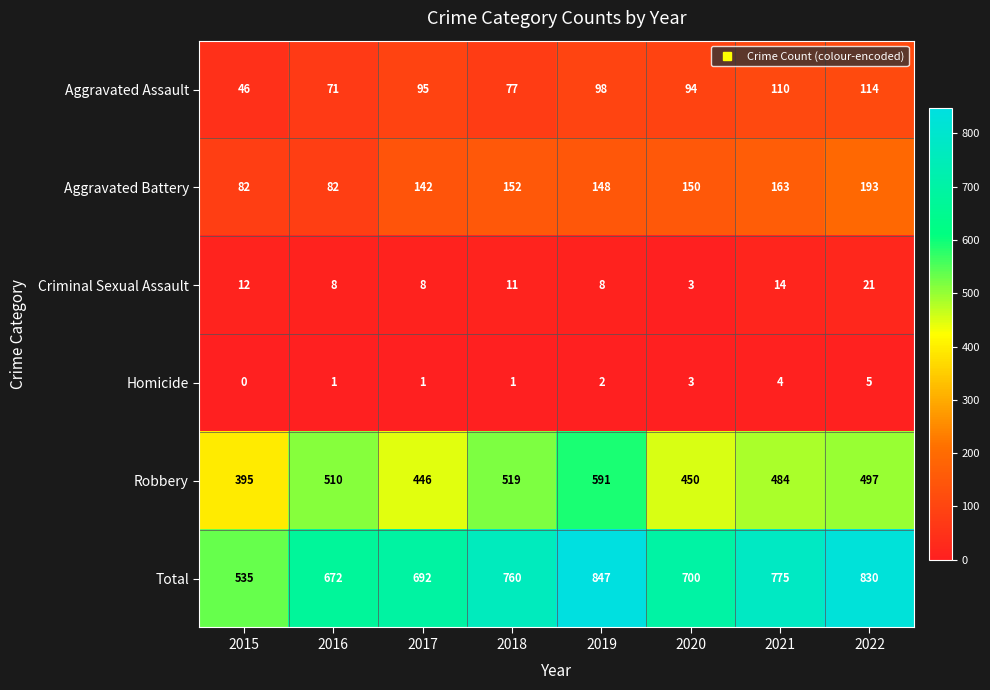

Which label corresponds to the largest value in the chart?

2019